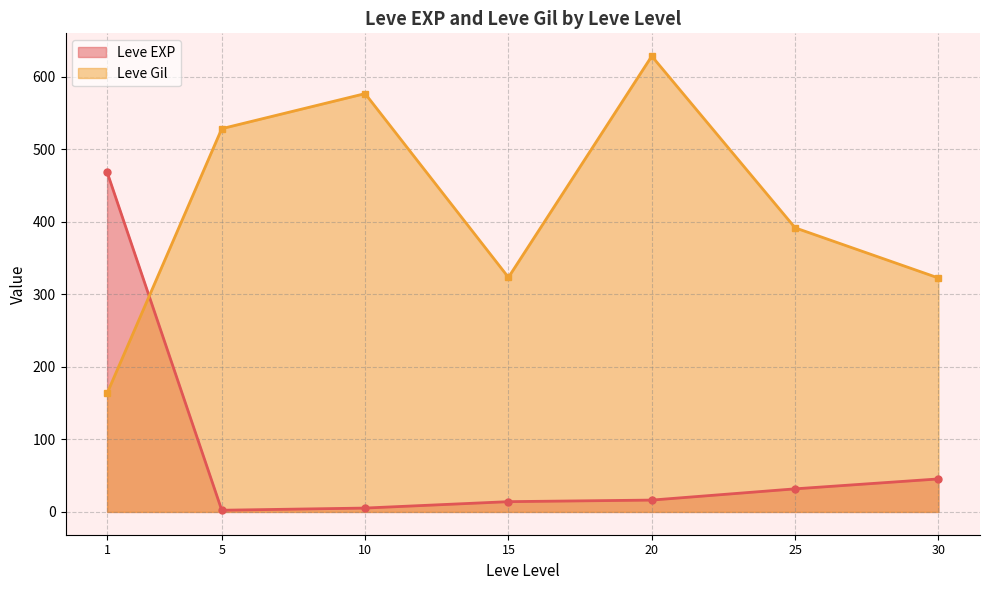

What is the difference between the highest and lowest values at 5?

526.0